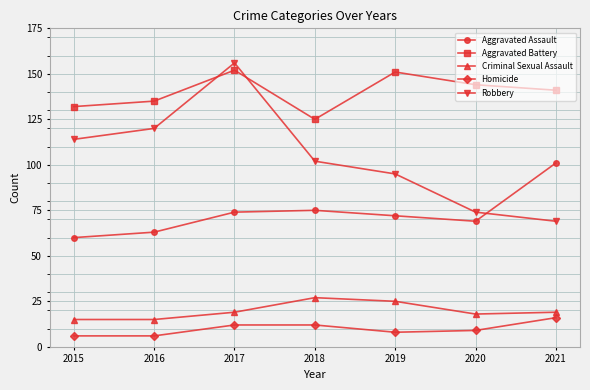

Rank the series at 2020 from highest to lowest value.

Aggravated Battery, Robbery, Aggravated Assault, Criminal Sexual Assault, Homicide